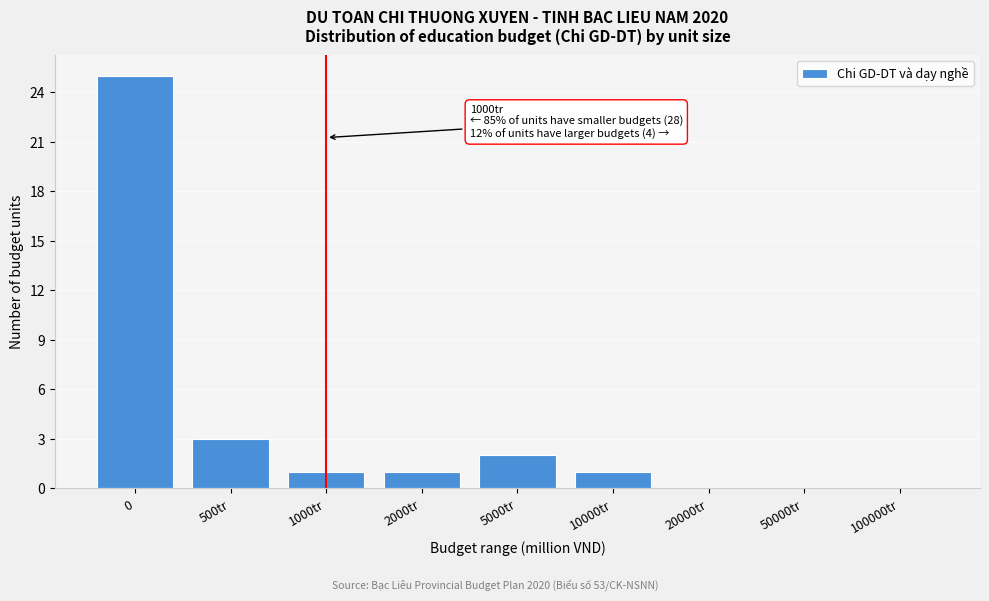

Reading left to right, transcribe all the data shown in this chart.

0=25	500tr=3	1000tr=1	2000tr=1	5000tr=2	10000tr=1	20000tr=0	50000tr=0	100000tr=0